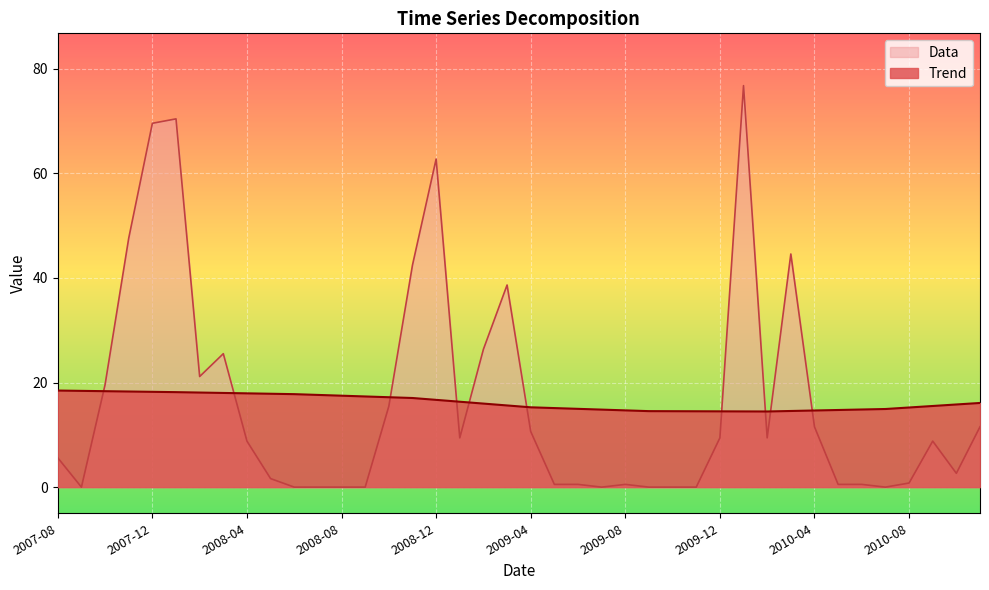

Reading right to left, transcribe all the data shown in this chart.

Trend: 2010-11=16.1	2010-10=15.8	2010-09=15.5	2010-08=15.2	2010-07=14.9	2010-06=14.8	2010-05=14.7	2010-04=14.7	2010-03=14.6	2010-02=14.5	2010-01=14.5	2009-12=14.5	2009-11=14.5	2009-10=14.5	2009-09=14.5	2009-08=14.7	2009-07=14.8	2009-06=15.0	2009-05=15.1	2009-04=15.3	2009-03=15.6	2009-02=16.0	2009-01=16.3	2008-12=16.7	2008-11=17.0	2008-10=17.2	2008-09=17.3	2008-08=17.5	2008-07=17.6	2008-06=17.8	2008-05=17.9	2008-04=17.9	2008-03=18.0	2008-02=18.1	2008-01=18.2	2007-12=18.2	2007-11=18.3	2007-10=18.3	2007-09=18.4	2007-08=18.5
Data: 2010-11=11.5	2010-10=2.6	2010-09=8.8	2010-08=0.8	2010-07=0.0	2010-06=0.5	2010-05=0.5	2010-04=11.5	2010-03=44.6	2010-02=9.4	2010-01=76.8	2009-12=9.4	2009-11=0.0	2009-10=0.0	2009-09=0.0	2009-08=0.5	2009-07=0.0	2009-06=0.5	2009-05=0.5	2009-04=10.6	2009-03=38.6	2009-02=26.4	2009-01=9.4	2008-12=62.7	2008-11=42.5	2008-10=15.5	2008-09=0.0	2008-08=0.0	2008-07=0.0	2008-06=0.0	2008-05=1.6	2008-04=8.8	2008-03=25.5	2008-02=21.1	2008-01=70.4	2007-12=69.6	2007-11=47.6	2007-10=19.6	2007-09=0.0	2007-08=5.6